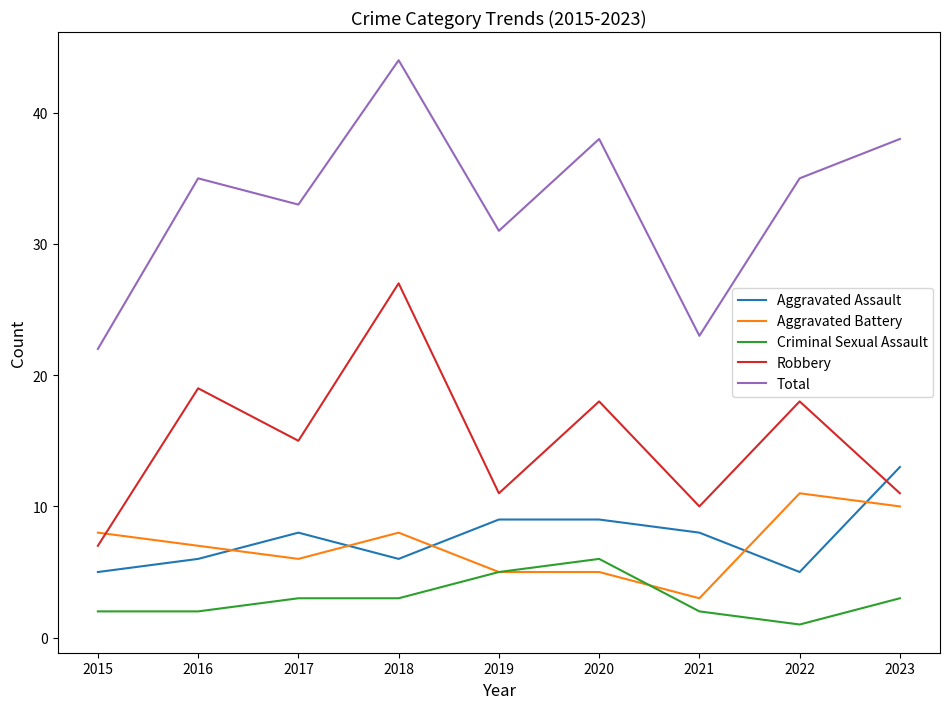

What value does the Aggravated Assault series have at 2018?

6